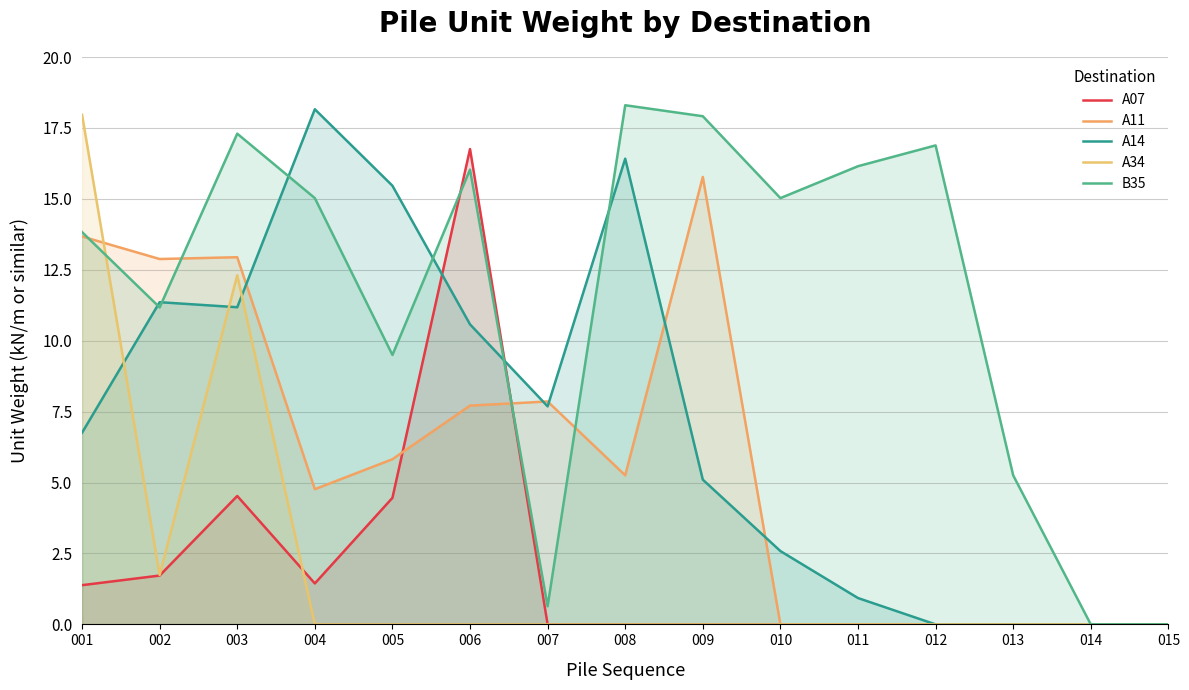

At which category does the chart reach its minimum across all series?

007